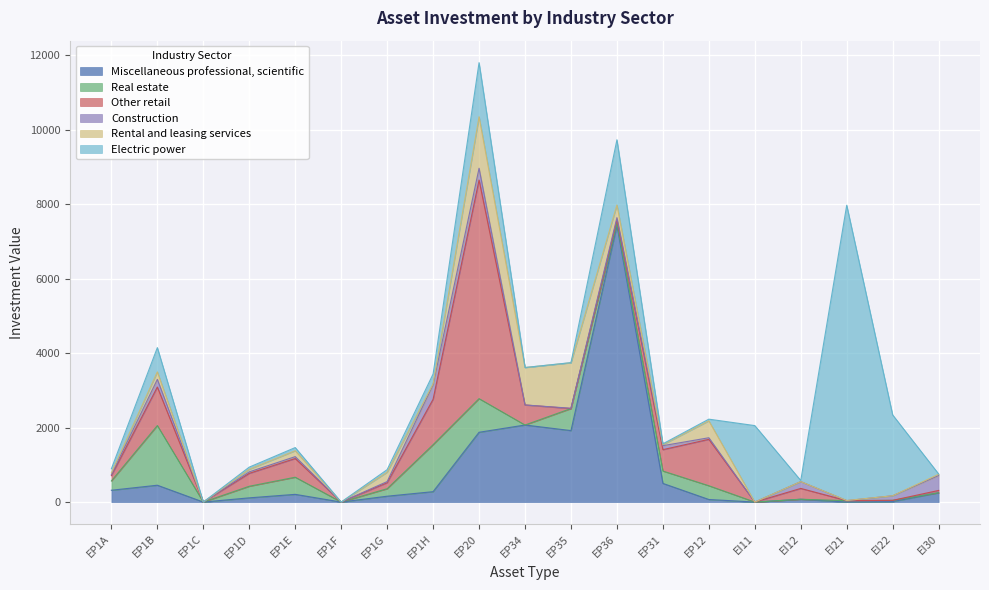

How many intersections are there between Other retail and Electric power?

6